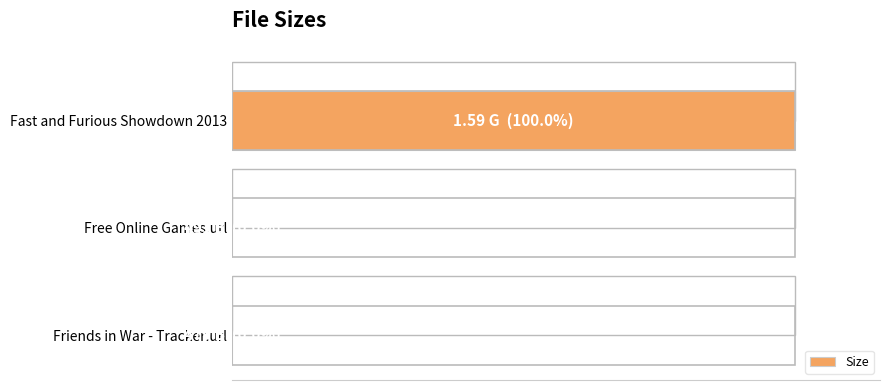

True or false: the data shows 228.4 at Friends in War - Tracker.url.

False